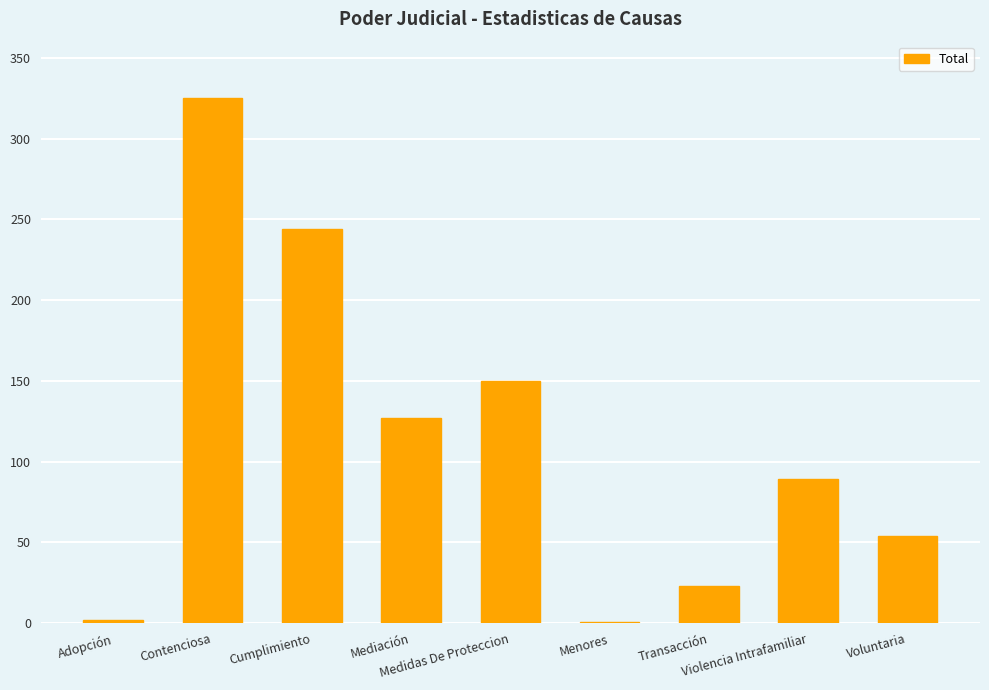

Where is the data nearest to the value 163?

Medidas De Proteccion